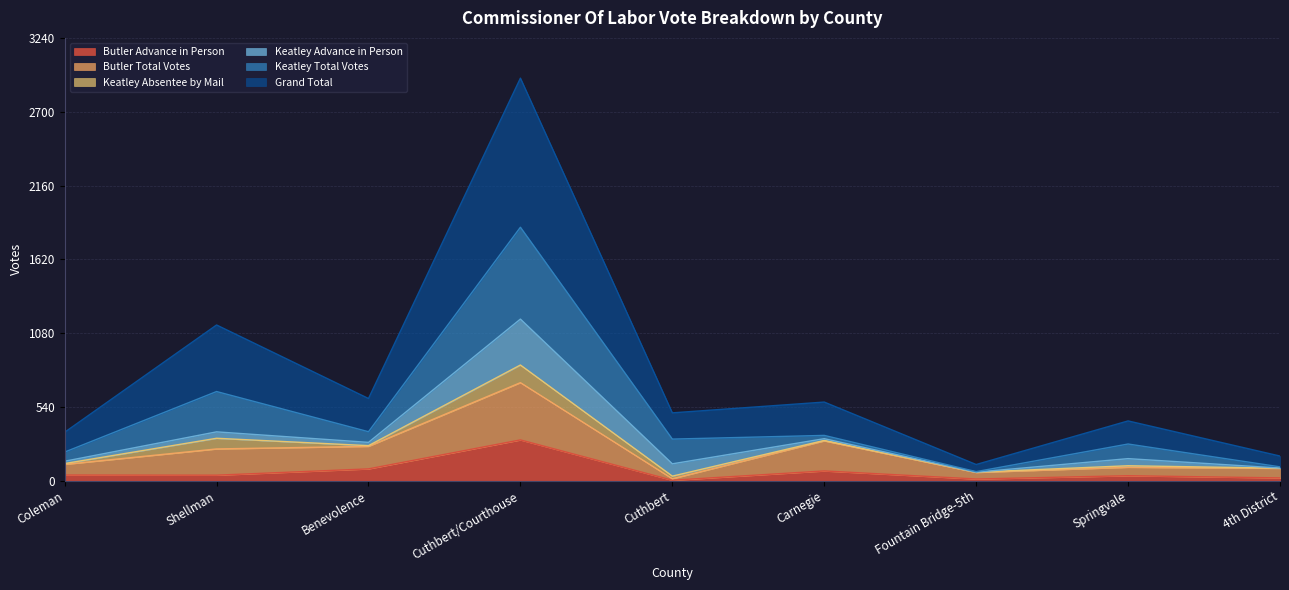

True or false: Butler Total Votes and Grand Total intersect in this chart.

False